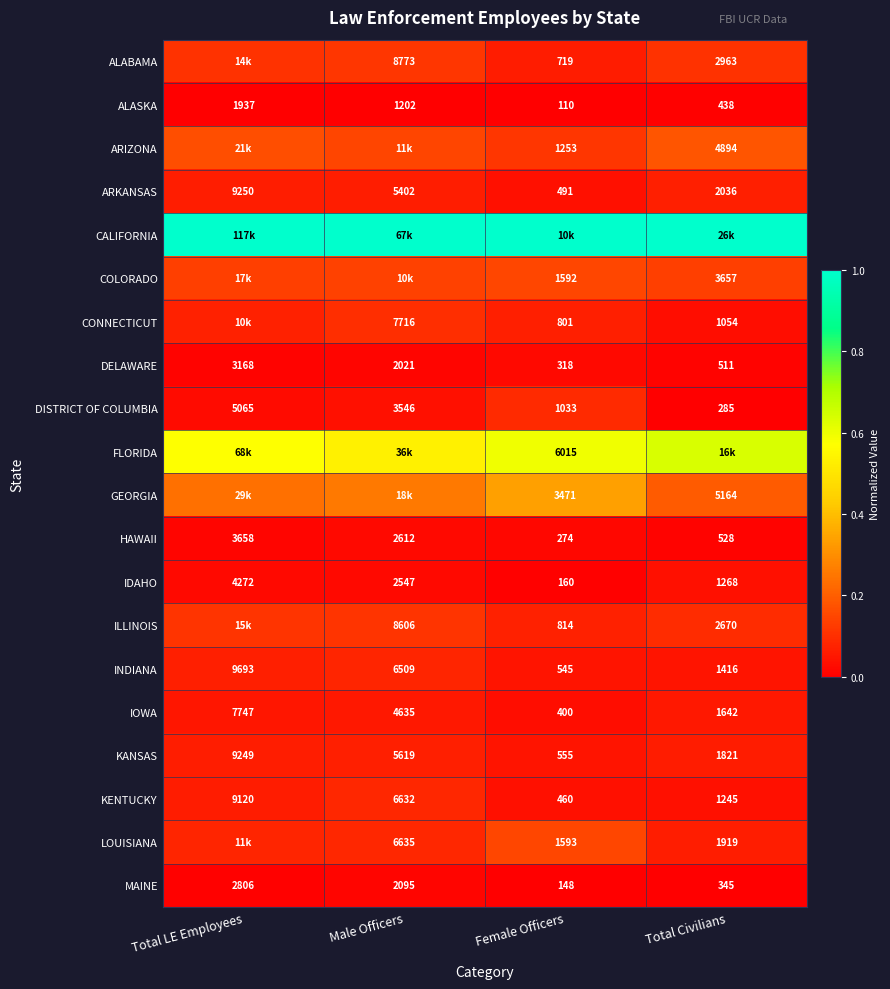

Which category has the lowest value in the ARKANSAS series?

Female Officers